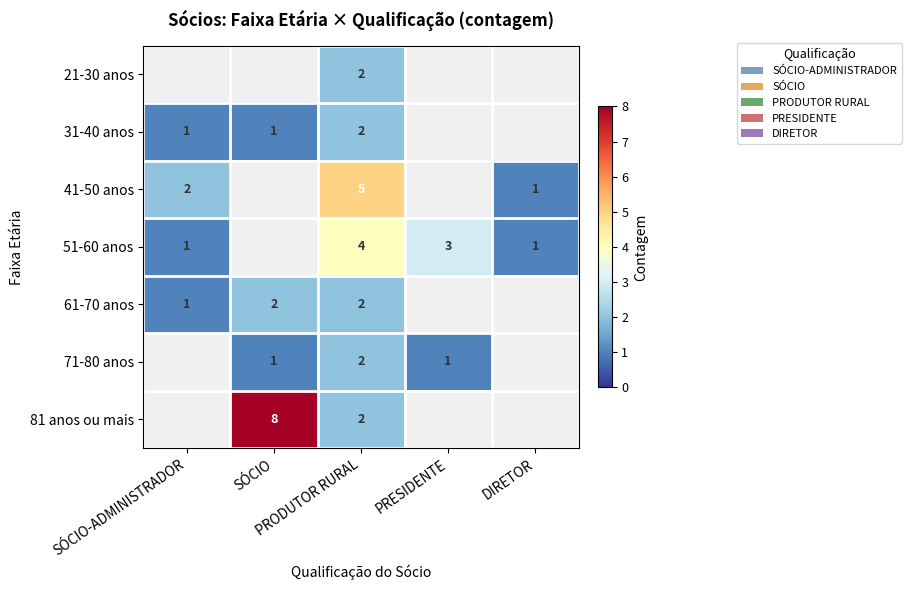

What is the approximate value of 41-50 anos at PRODUTOR RURAL?

5